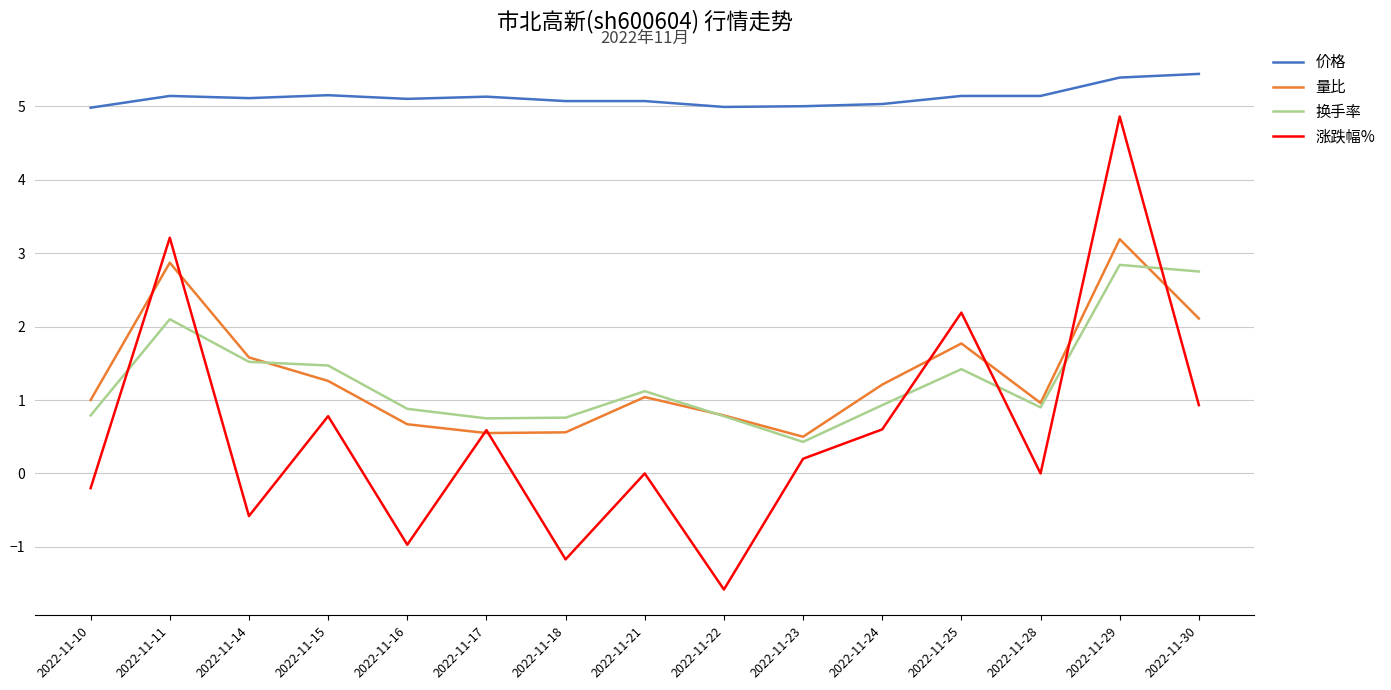

List the series in order of their peak value, lowest first.

换手率, 量比, 涨跌幅%, 价格